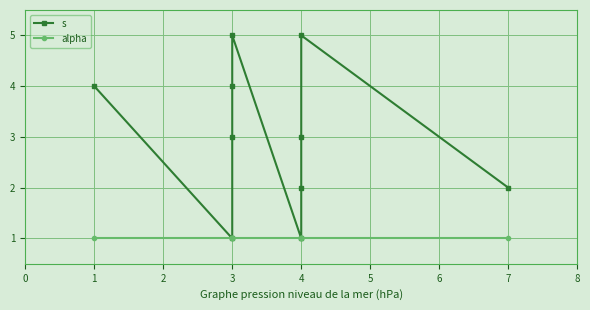

The value of s at 3 is 6. True or false?

False